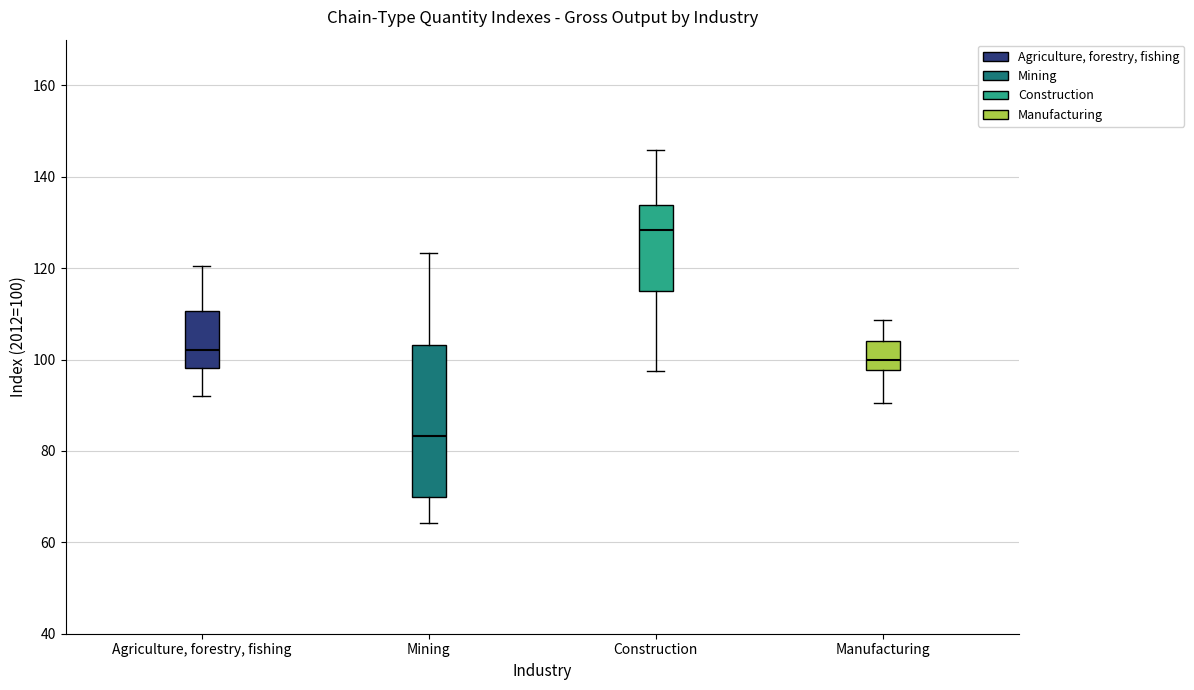

Which box's median line is the highest?

Construction